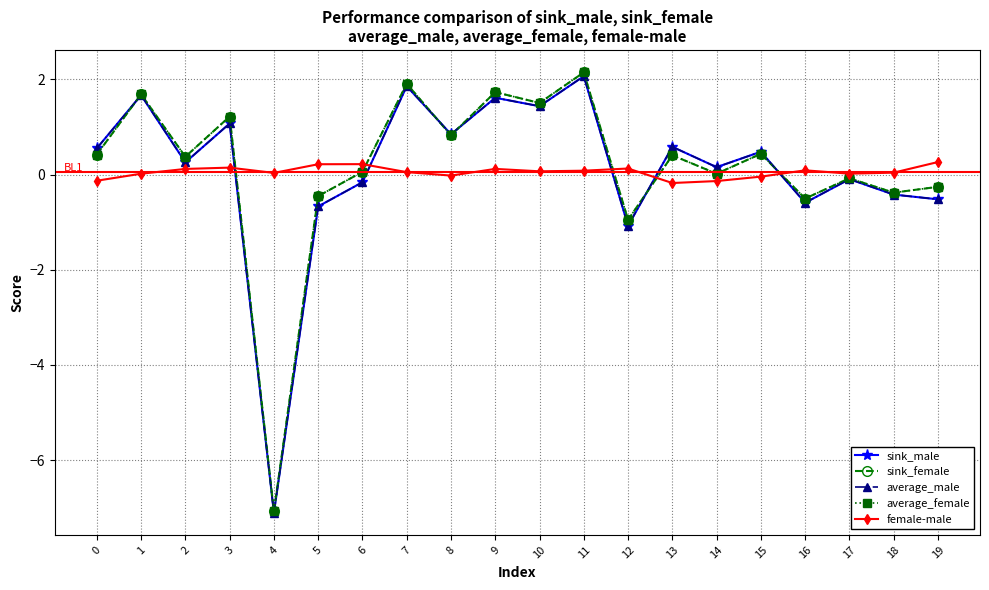

How many interior local valleys does the sink_male series have?

7